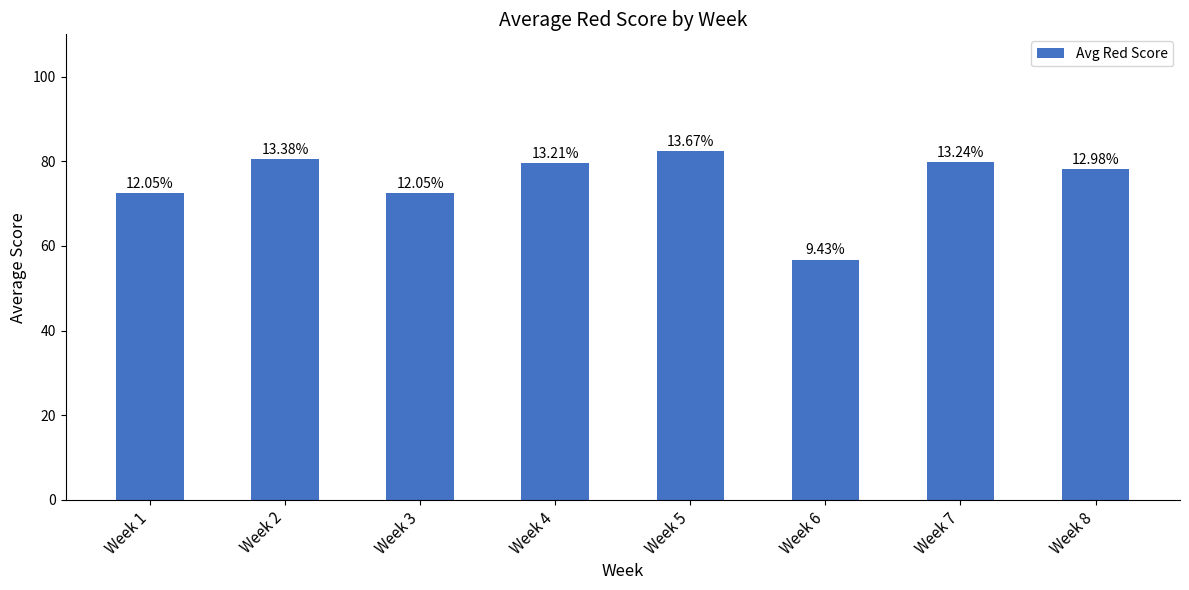

How many bars are there in total?

8